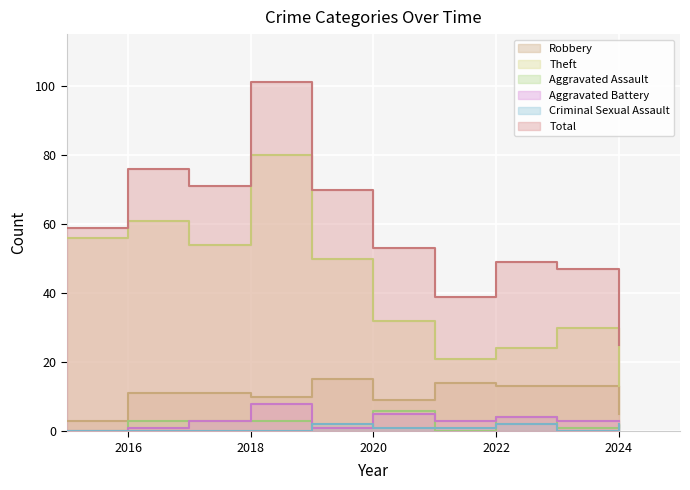

What is the sum of all Aggravated Assault values?

23